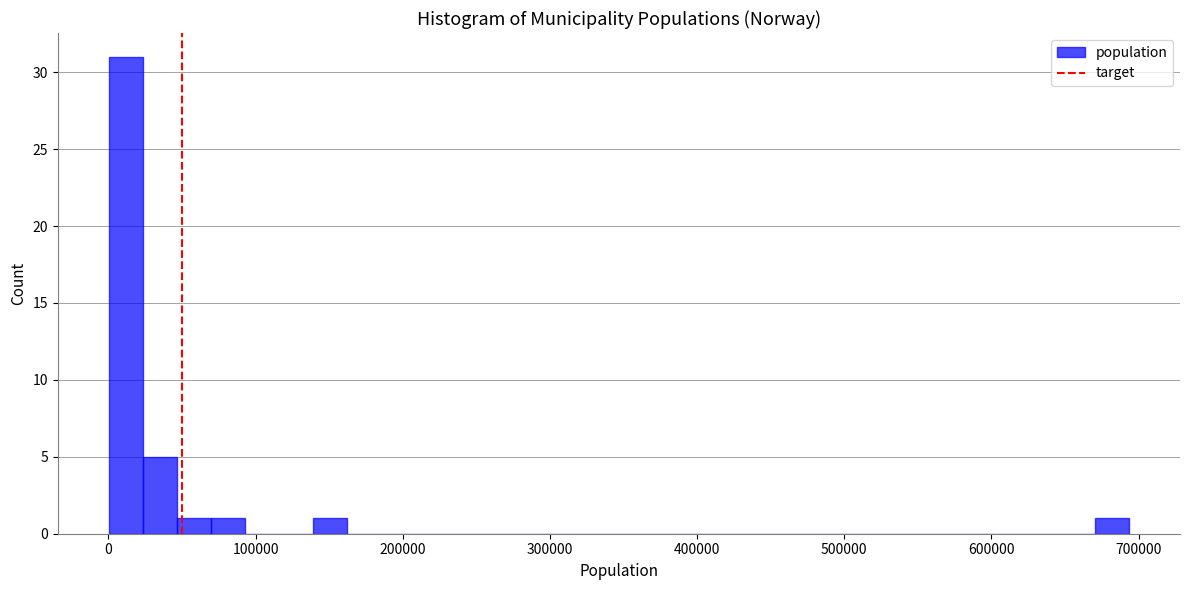

Around what value on the x-axis is the tallest bar? Give the approximate position of its centre, as read against the axis.

10000